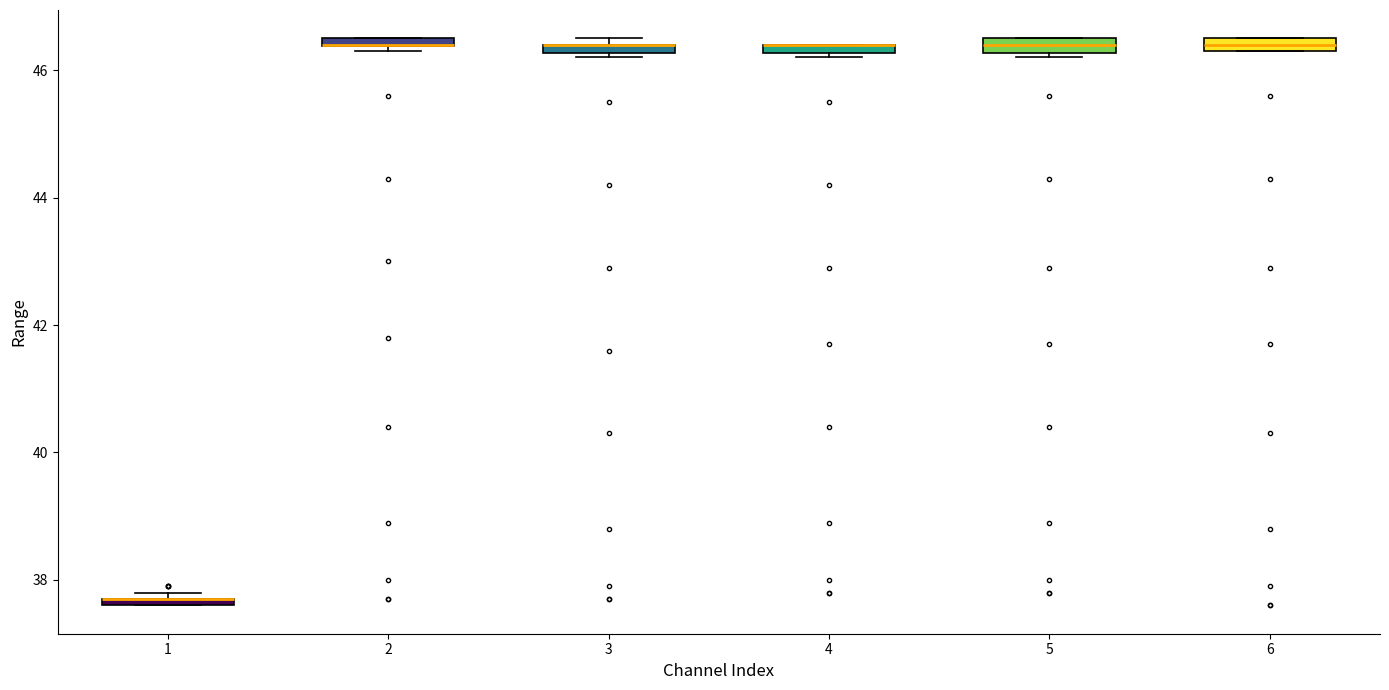

Where is the upper edge of the box at x = 3 on the y-axis? The values are not printed on the chart, so give them approximately, as read against the axis.

46.4